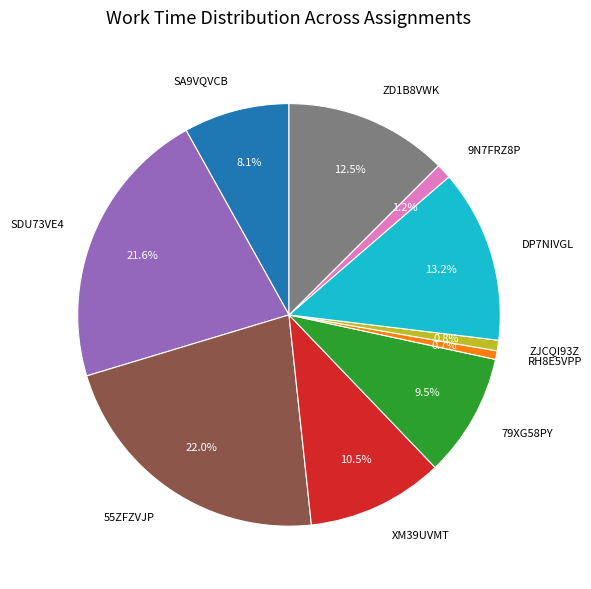

Which has a higher value, DP7NIVGL or RH8E5VPP?

DP7NIVGL